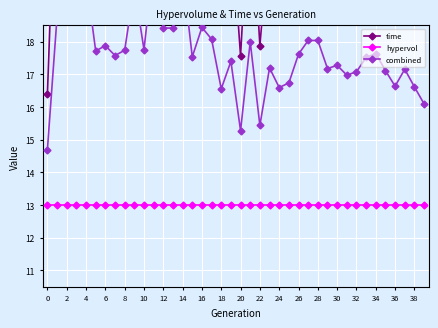

How many values in the combined series are below 17?

10